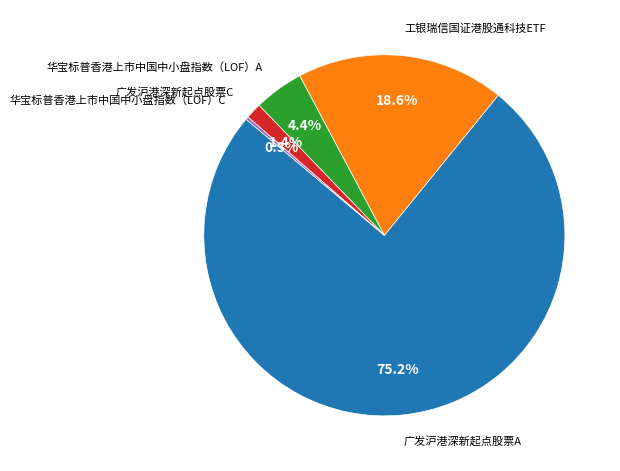

Is there any slice that represents more than half of the pie?

Yes